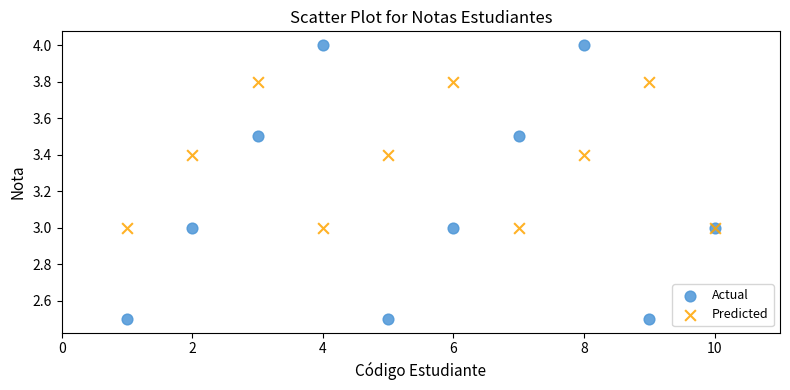

Which series reaches the minimum Y coordinate?

Actual